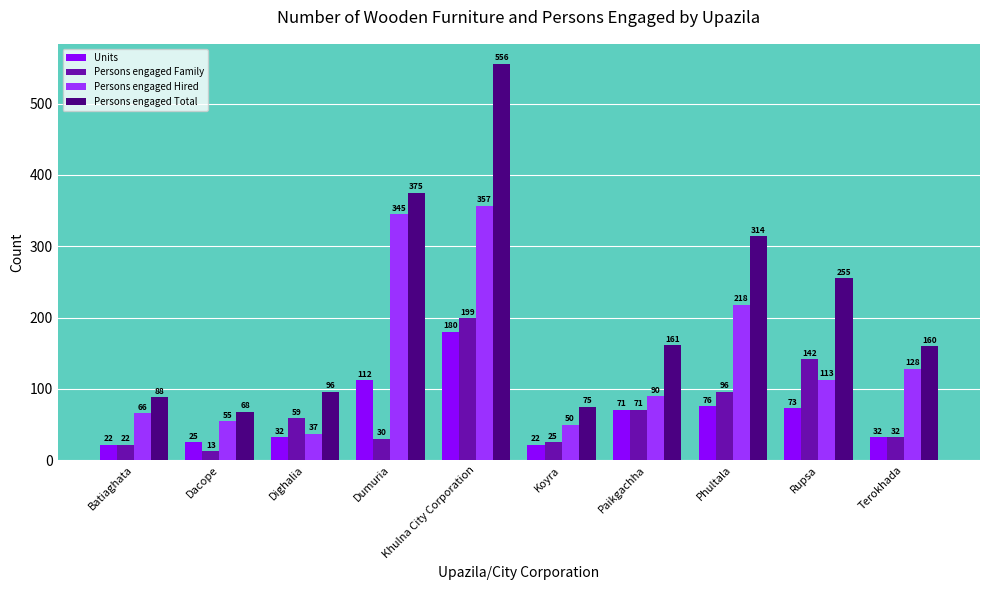

The Persons engaged Total series shows 80 at Terokhada. True or false?

False